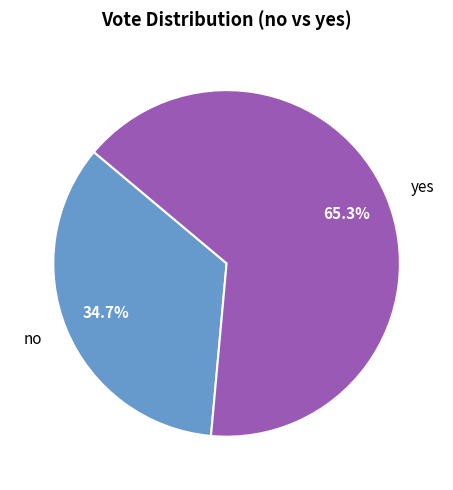

Rank the categories by value from lowest to highest.

no, yes